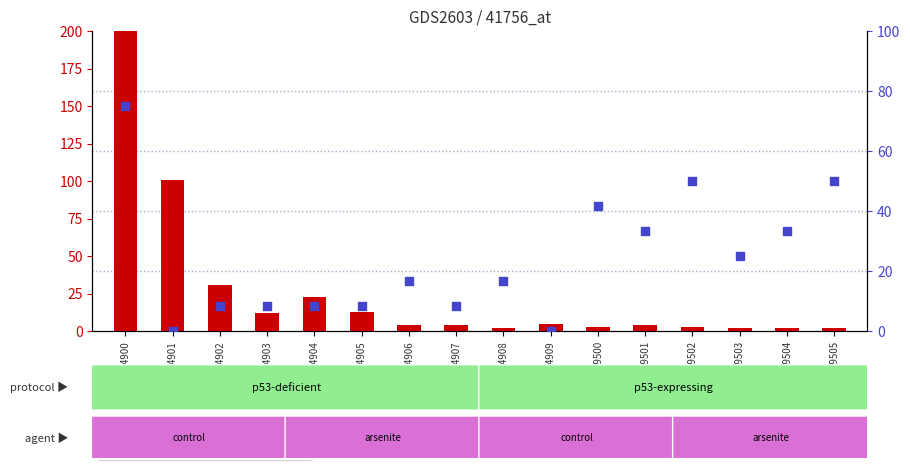

What is the total value across all series at GSM169502?

53.0